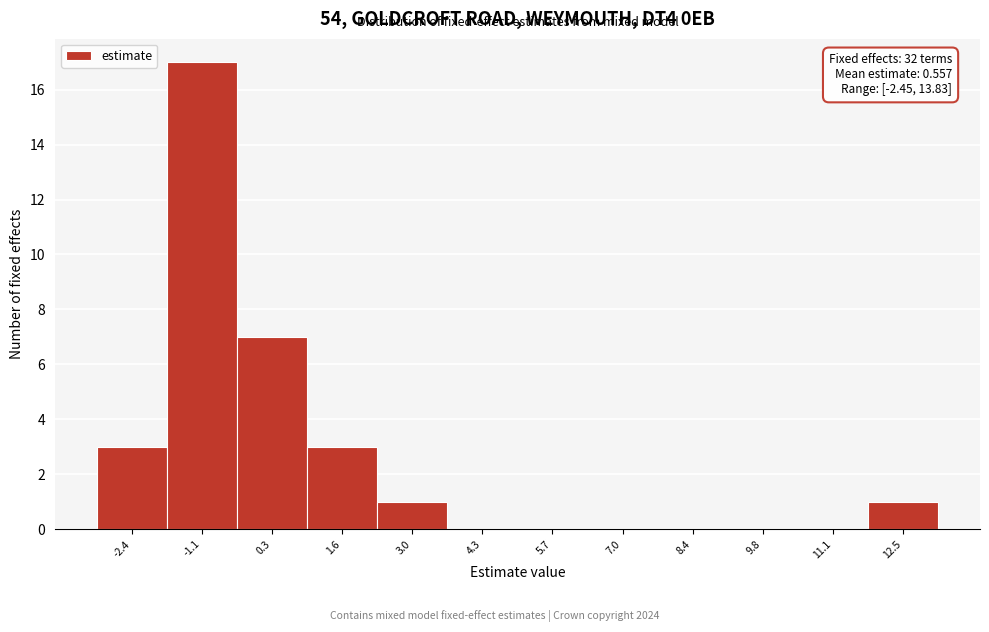

Reading right to left, what are all the values shown in this chart?

12.5=1	11.1=0	9.8=0	8.4=0	7.0=0	5.7=0	4.3=0	3.0=1	1.6=3	0.3=7	-1.1=17	-2.4=3